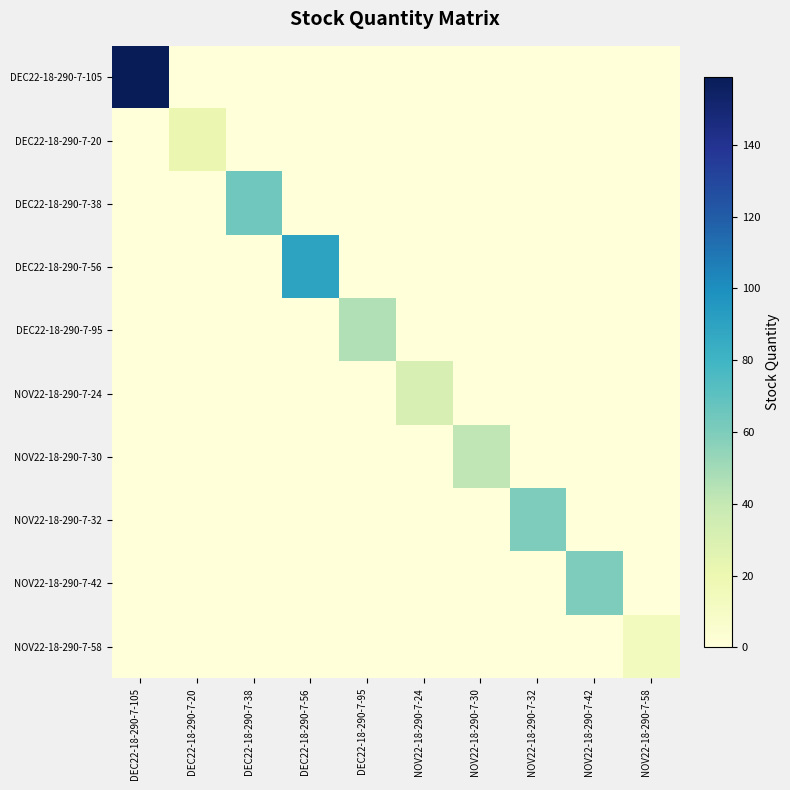

Reading right to left, what are all the values shown in this chart?

DEC22-18-290-7-105: NOV22-18-290-7-58=0.0	NOV22-18-290-7-42=0.0	NOV22-18-290-7-32=0.0	NOV22-18-290-7-30=0.0	NOV22-18-290-7-24=0.0	DEC22-18-290-7-95=0.0	DEC22-18-290-7-56=0.0	DEC22-18-290-7-38=0.0	DEC22-18-290-7-20=0.0	DEC22-18-290-7-105=159.0
DEC22-18-290-7-20: NOV22-18-290-7-58=0.0	NOV22-18-290-7-42=0.0	NOV22-18-290-7-32=0.0	NOV22-18-290-7-30=0.0	NOV22-18-290-7-24=0.0	DEC22-18-290-7-95=0.0	DEC22-18-290-7-56=0.0	DEC22-18-290-7-38=0.0	DEC22-18-290-7-20=21.0	DEC22-18-290-7-105=0.0
DEC22-18-290-7-38: NOV22-18-290-7-58=0.0	NOV22-18-290-7-42=0.0	NOV22-18-290-7-32=0.0	NOV22-18-290-7-30=0.0	NOV22-18-290-7-24=0.0	DEC22-18-290-7-95=0.0	DEC22-18-290-7-56=0.0	DEC22-18-290-7-38=64.0	DEC22-18-290-7-20=0.0	DEC22-18-290-7-105=0.0
DEC22-18-290-7-56: NOV22-18-290-7-58=0.0	NOV22-18-290-7-42=0.0	NOV22-18-290-7-32=0.0	NOV22-18-290-7-30=0.0	NOV22-18-290-7-24=0.0	DEC22-18-290-7-95=0.0	DEC22-18-290-7-56=90.0	DEC22-18-290-7-38=0.0	DEC22-18-290-7-20=0.0	DEC22-18-290-7-105=0.0
DEC22-18-290-7-95: NOV22-18-290-7-58=0.0	NOV22-18-290-7-42=0.0	NOV22-18-290-7-32=0.0	NOV22-18-290-7-30=0.0	NOV22-18-290-7-24=0.0	DEC22-18-290-7-95=45.6	DEC22-18-290-7-56=0.0	DEC22-18-290-7-38=0.0	DEC22-18-290-7-20=0.0	DEC22-18-290-7-105=0.0
NOV22-18-290-7-24: NOV22-18-290-7-58=0.0	NOV22-18-290-7-42=0.0	NOV22-18-290-7-32=0.0	NOV22-18-290-7-30=0.0	NOV22-18-290-7-24=31.2	DEC22-18-290-7-95=0.0	DEC22-18-290-7-56=0.0	DEC22-18-290-7-38=0.0	DEC22-18-290-7-20=0.0	DEC22-18-290-7-105=0.0
NOV22-18-290-7-30: NOV22-18-290-7-58=0.0	NOV22-18-290-7-42=0.0	NOV22-18-290-7-32=0.0	NOV22-18-290-7-30=42.2	NOV22-18-290-7-24=0.0	DEC22-18-290-7-95=0.0	DEC22-18-290-7-56=0.0	DEC22-18-290-7-38=0.0	DEC22-18-290-7-20=0.0	DEC22-18-290-7-105=0.0
NOV22-18-290-7-32: NOV22-18-290-7-58=0.0	NOV22-18-290-7-42=0.0	NOV22-18-290-7-32=60.0	NOV22-18-290-7-30=0.0	NOV22-18-290-7-24=0.0	DEC22-18-290-7-95=0.0	DEC22-18-290-7-56=0.0	DEC22-18-290-7-38=0.0	DEC22-18-290-7-20=0.0	DEC22-18-290-7-105=0.0
NOV22-18-290-7-42: NOV22-18-290-7-58=0.0	NOV22-18-290-7-42=60.0	NOV22-18-290-7-32=0.0	NOV22-18-290-7-30=0.0	NOV22-18-290-7-24=0.0	DEC22-18-290-7-95=0.0	DEC22-18-290-7-56=0.0	DEC22-18-290-7-38=0.0	DEC22-18-290-7-20=0.0	DEC22-18-290-7-105=0.0
NOV22-18-290-7-58: NOV22-18-290-7-58=14.2	NOV22-18-290-7-42=0.0	NOV22-18-290-7-32=0.0	NOV22-18-290-7-30=0.0	NOV22-18-290-7-24=0.0	DEC22-18-290-7-95=0.0	DEC22-18-290-7-56=0.0	DEC22-18-290-7-38=0.0	DEC22-18-290-7-20=0.0	DEC22-18-290-7-105=0.0